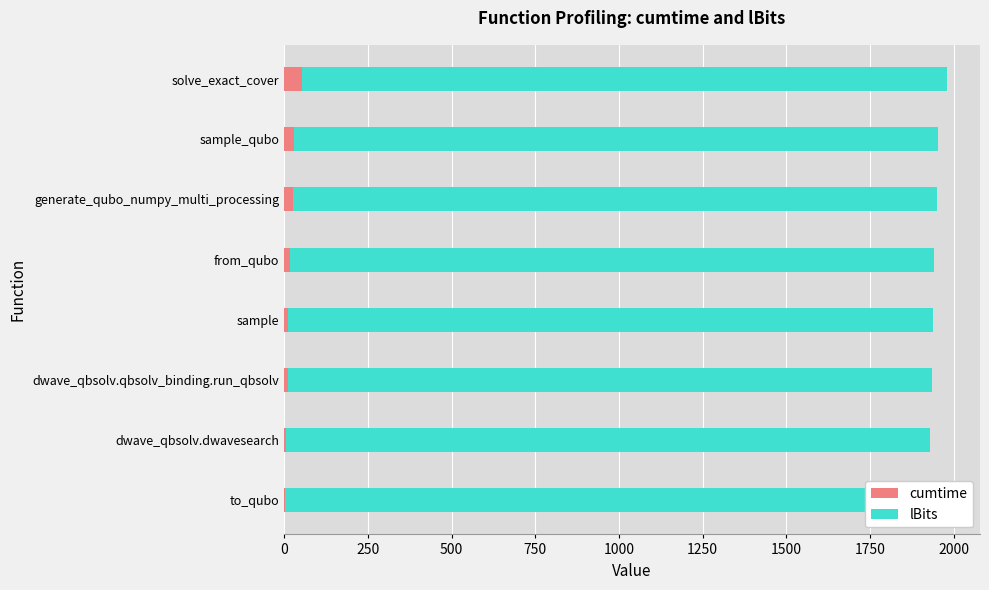

At how many categories does at least one series exceed 45?

1